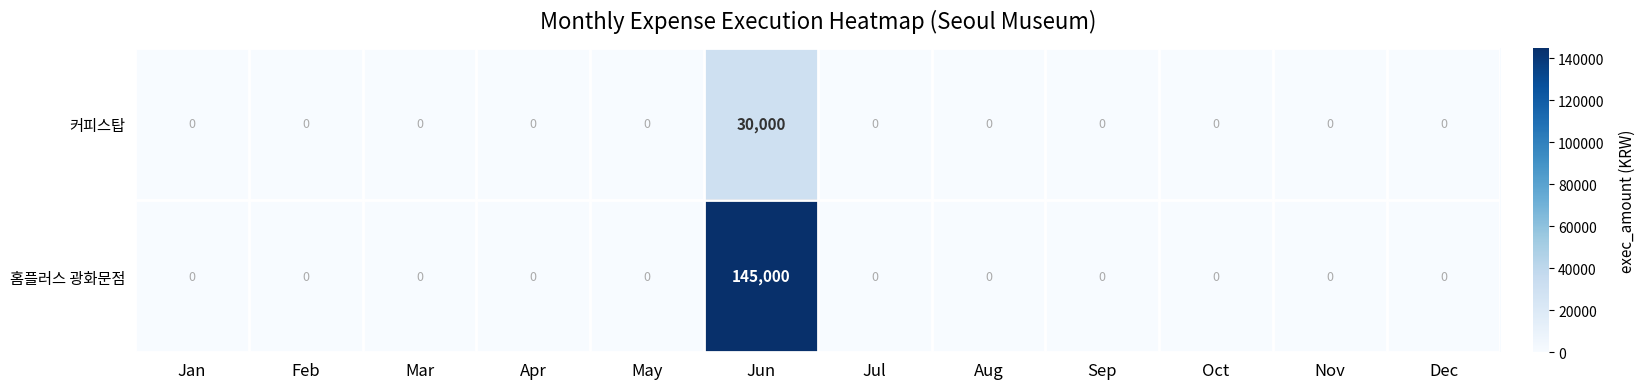

Which series has the largest range (max minus min)?

홈플러스 광화문점